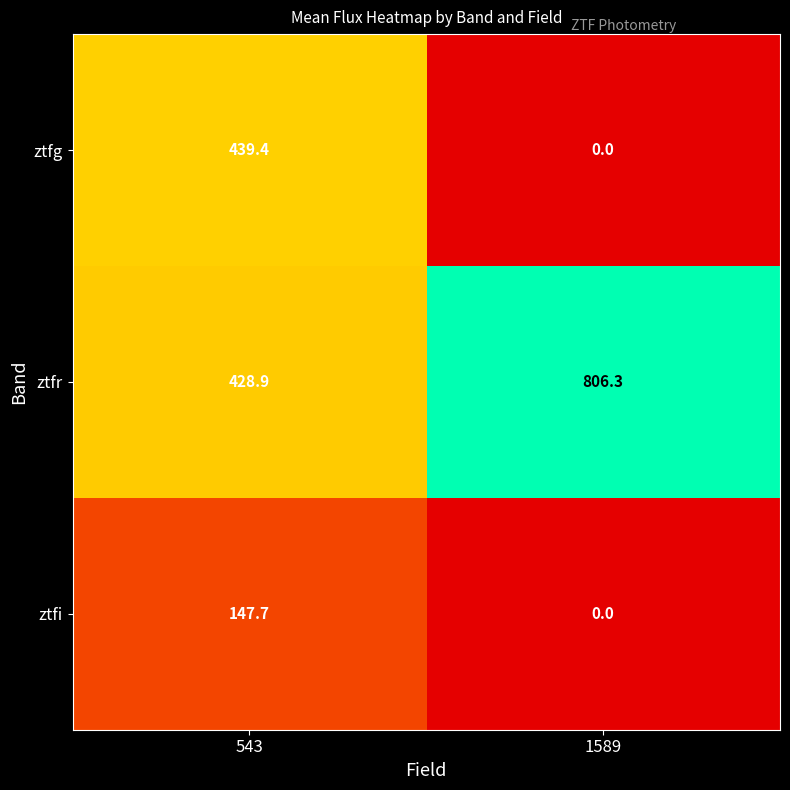

Which series changed the most between 543 and 1589?

ztfg